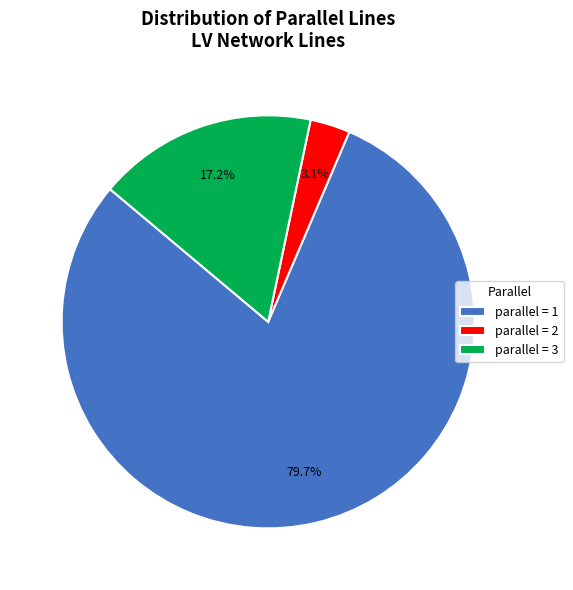

Which has a higher value, parallel = 1 or parallel = 2?

parallel = 1